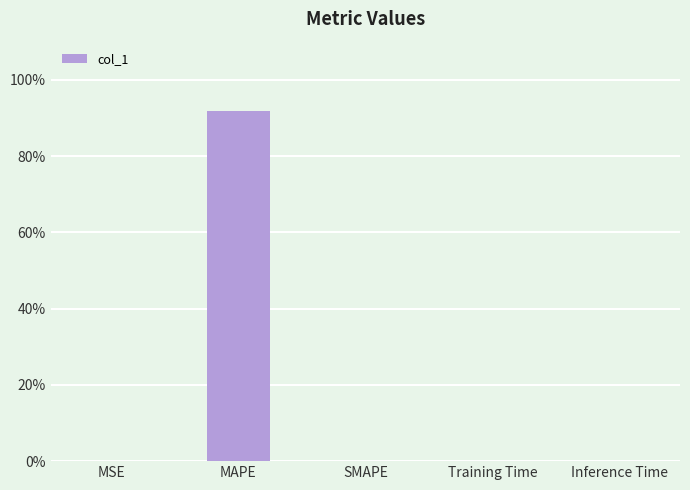

True or false: the data shows 0.0 at Training Time.

True